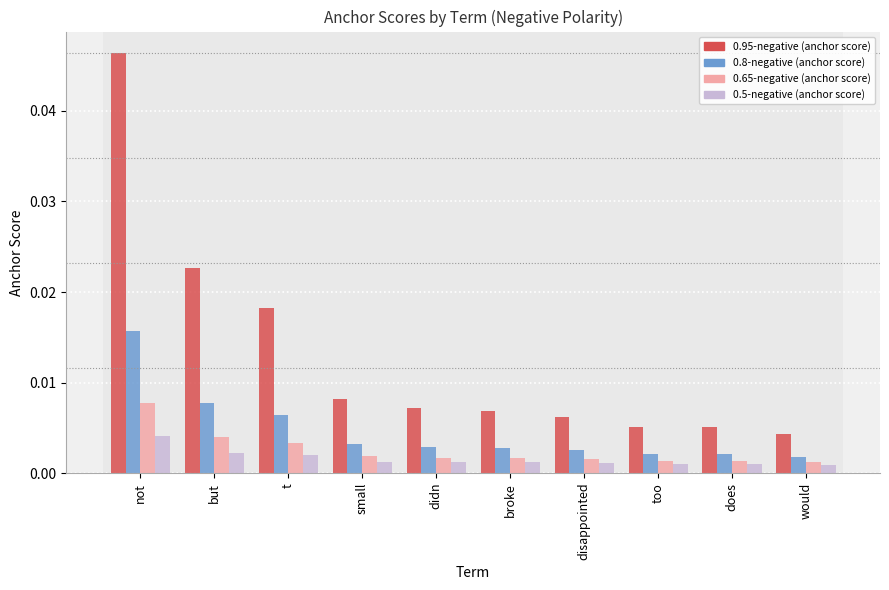

Between does and would, which series saw the biggest shift?

0.95-negative (anchor score)